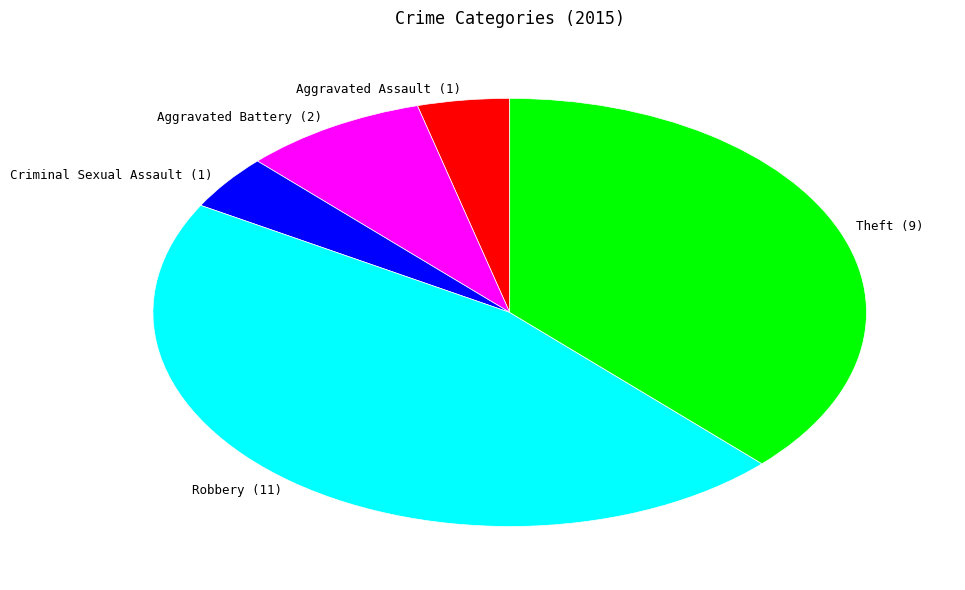

Is it true that Aggravated Battery is 8% of the pie?

True